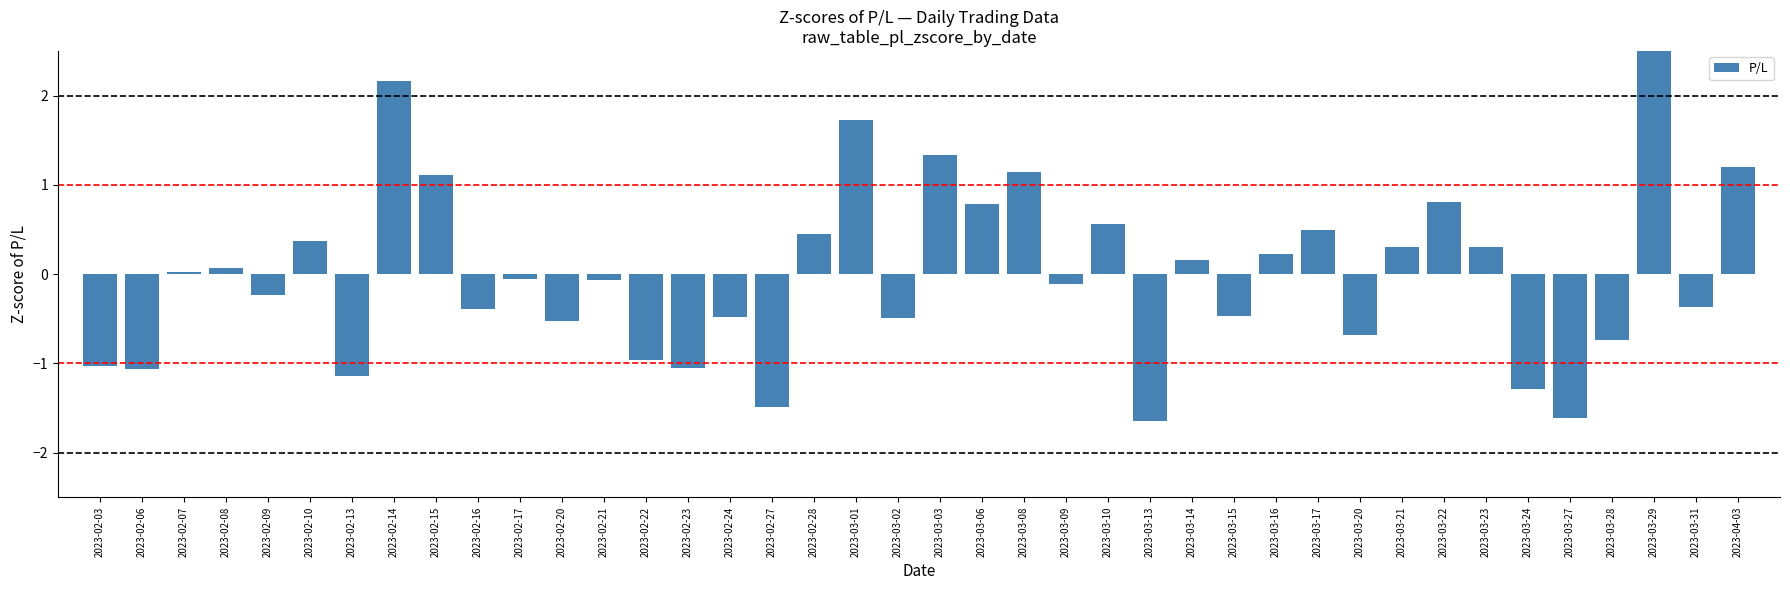

What is the ratio of the value at 2023-02-14 to the value at 2023-03-29?

0.8